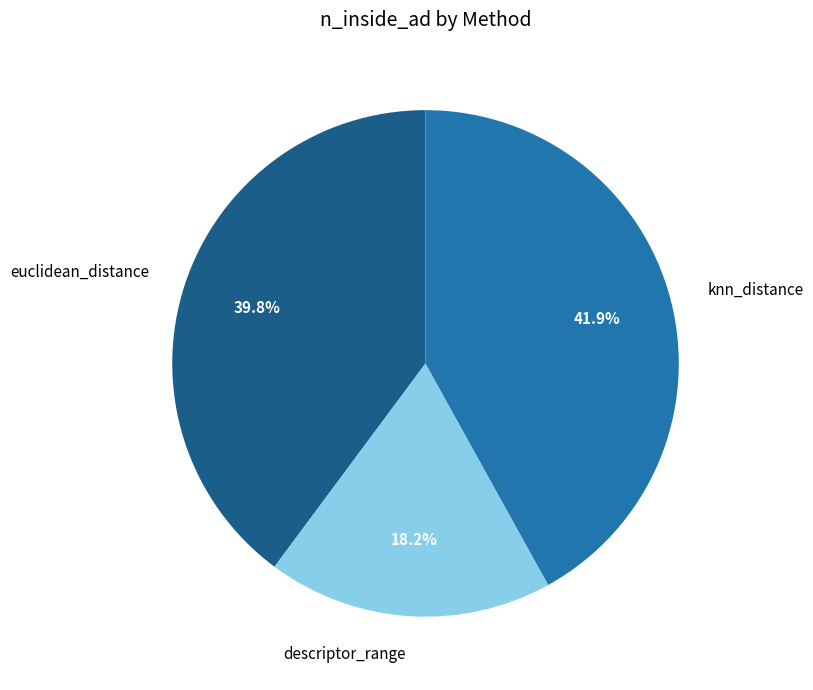

Does euclidean_distance account for over 50% of the chart?

No